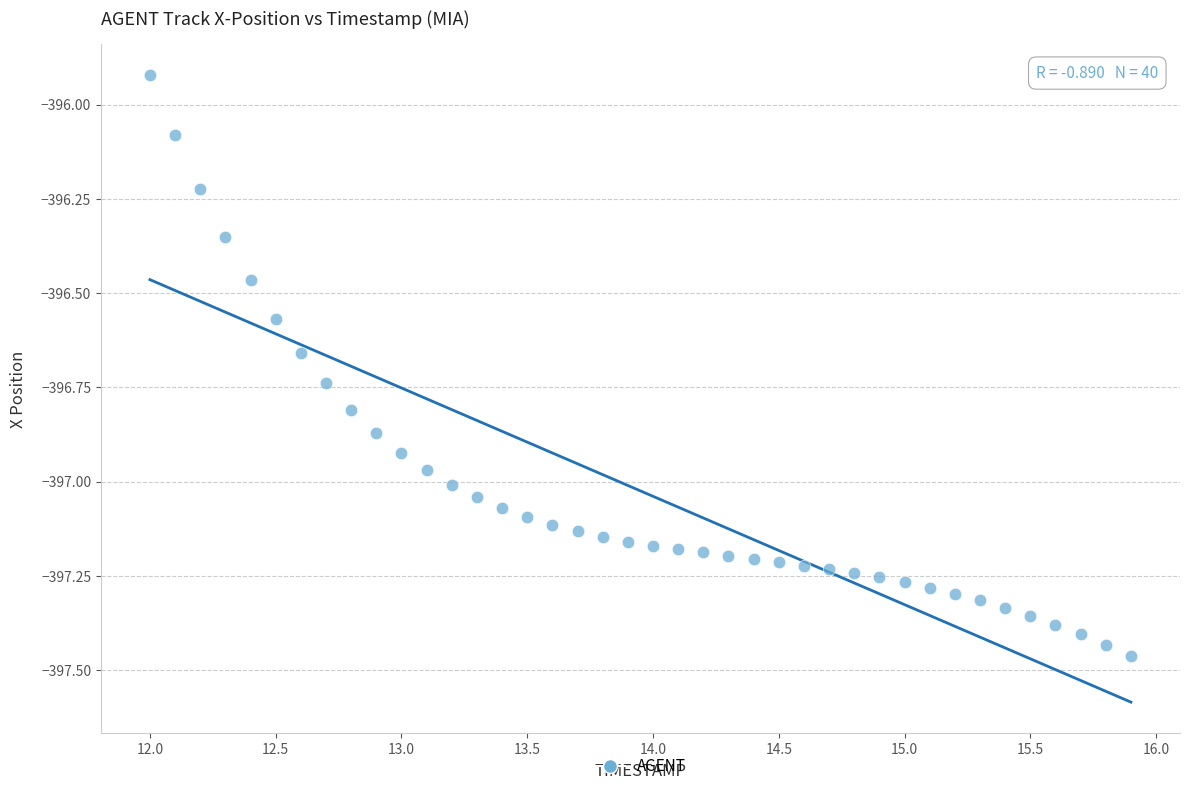

What is the range of X values (max minus min)?

3.9